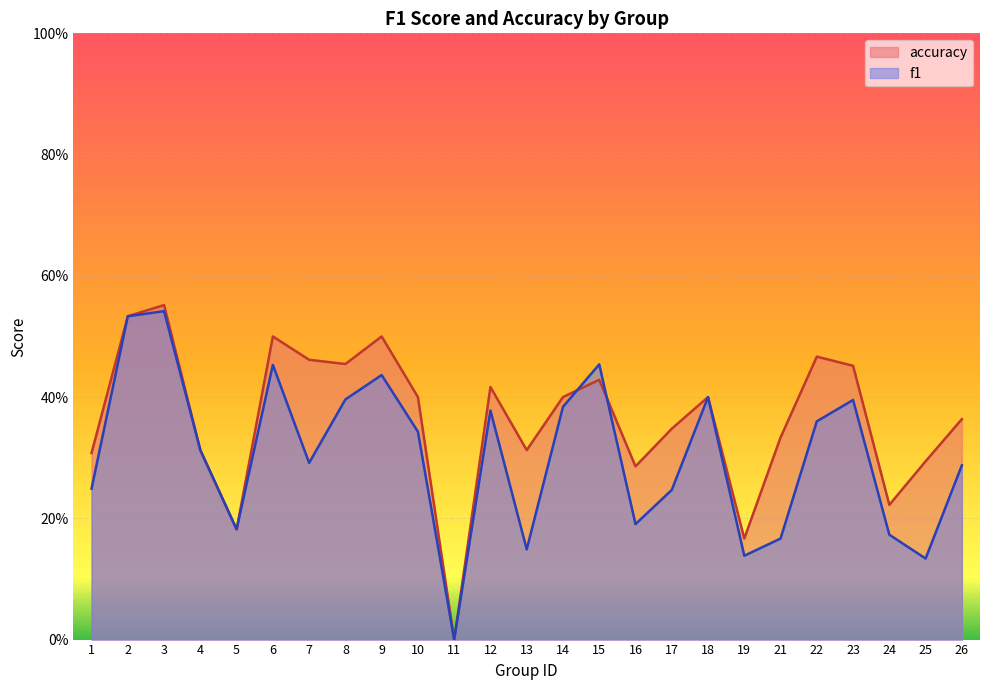

What is the value of the accuracy point at the 7th from the left?

0.5